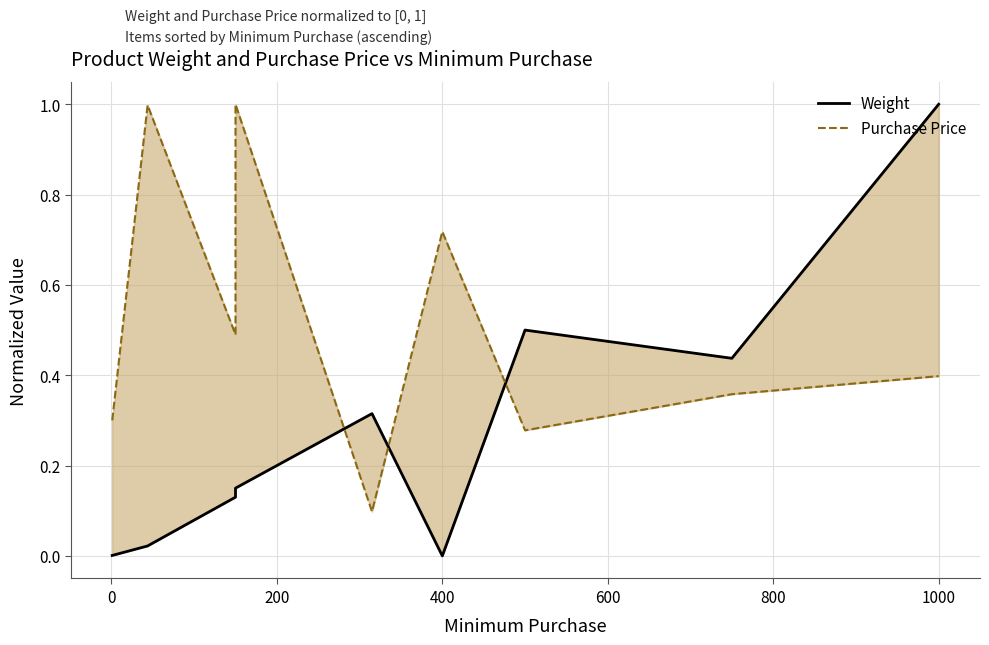

The value of Weight at 400 is -0.6. True or false?

False